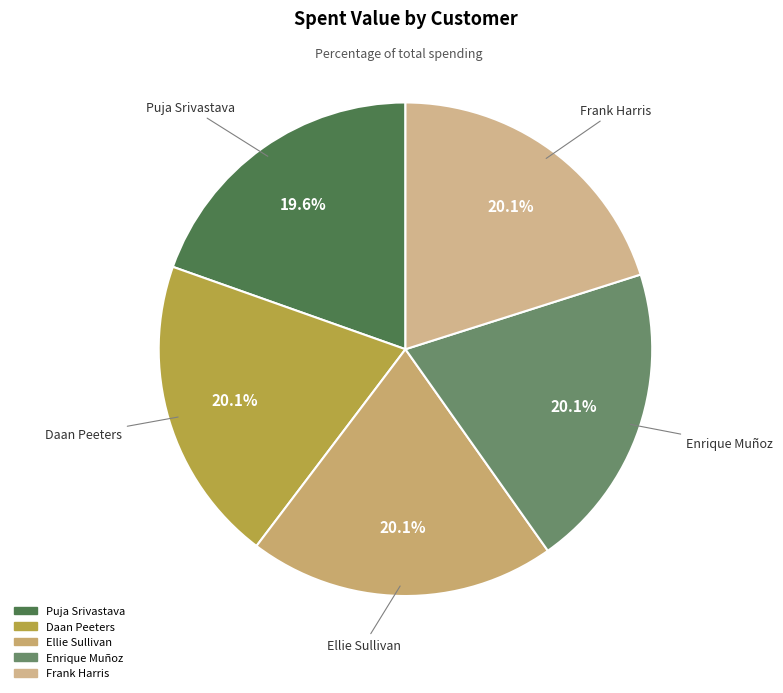

How many segments does this pie chart have?

5